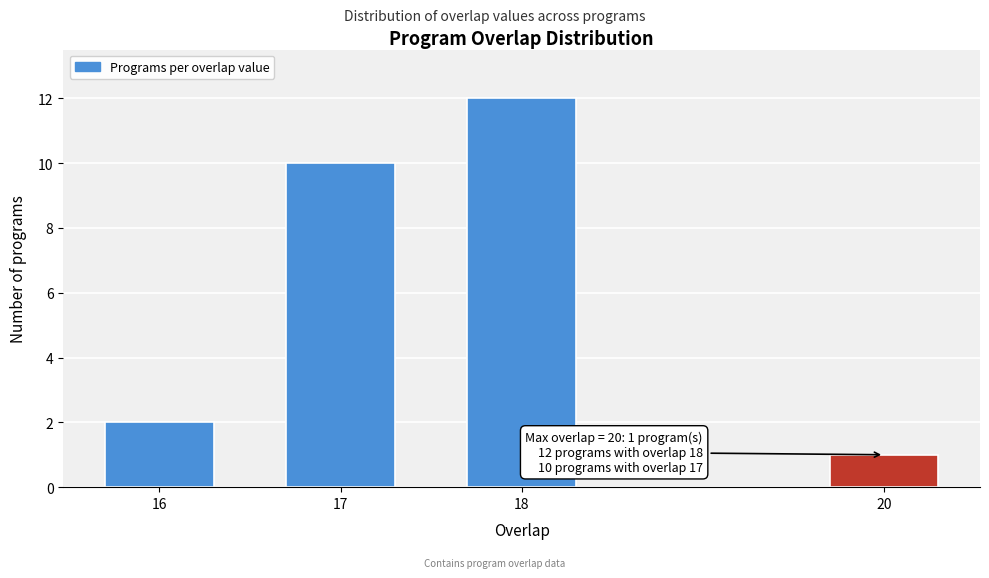

Reading right to left, transcribe all the data shown in this chart.

1	12	10	2